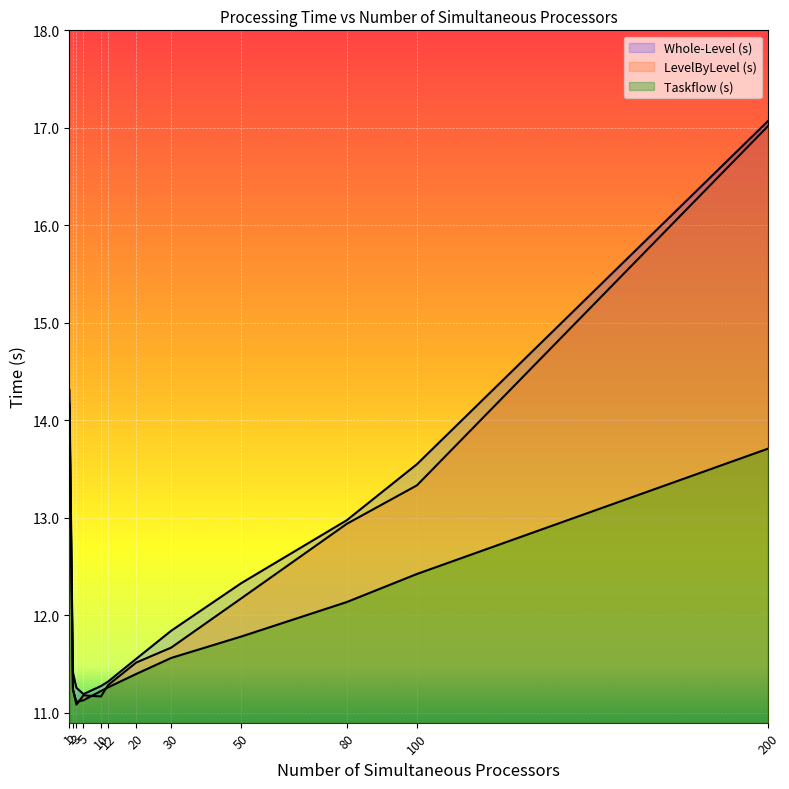

At how many categories does at least one series exceed 12?

5